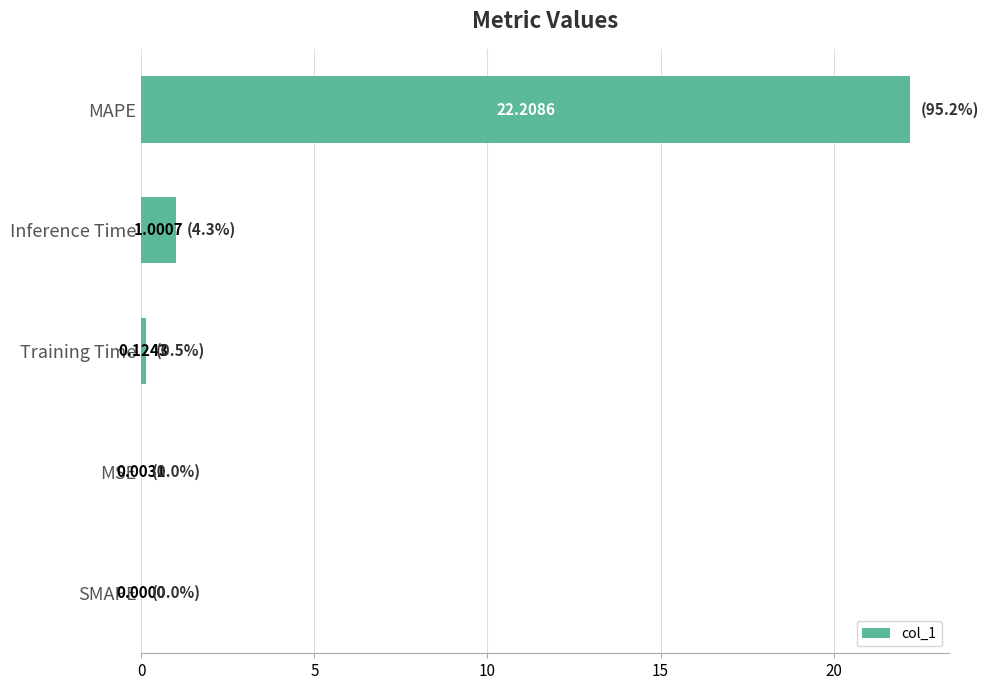

What is the change in value from SMAPE to Training Time?

+0.1